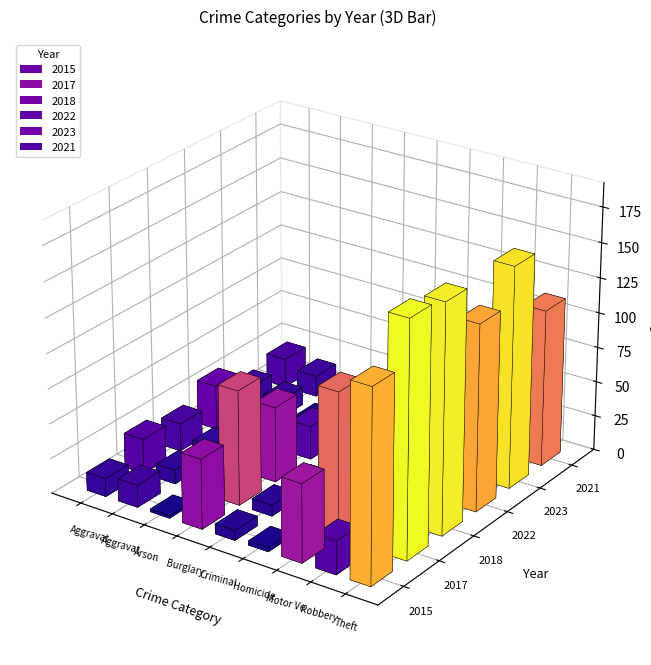

Which category has the lowest value across all series?

Homicide